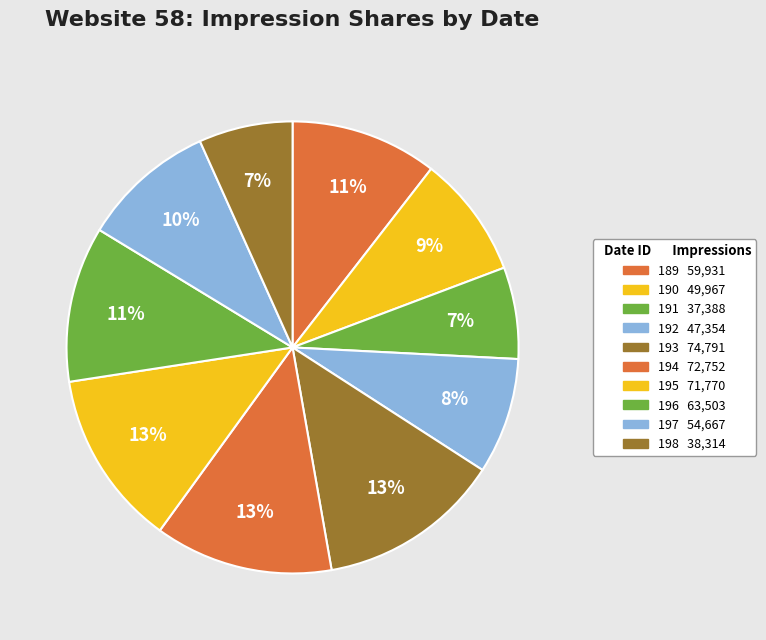

Is it true that 193 is 13% of the pie?

True